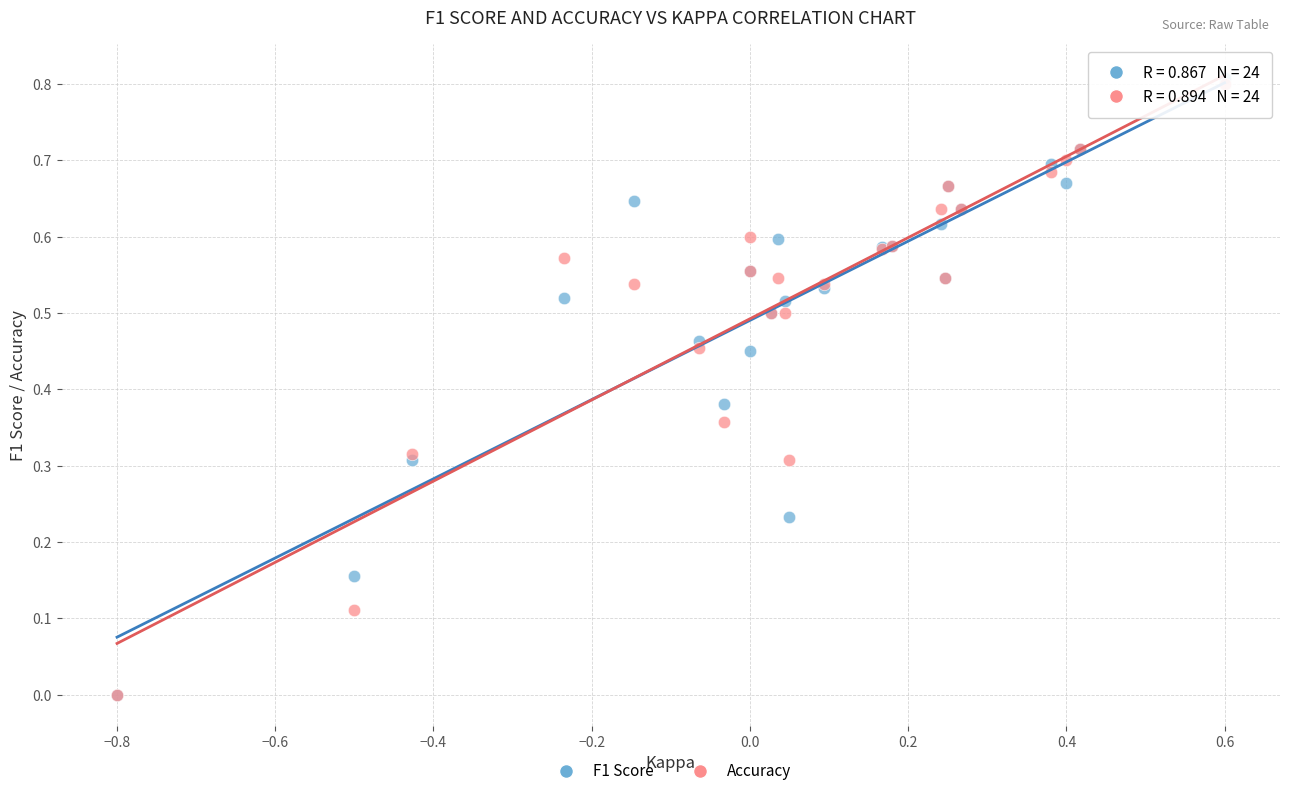

Which series has the largest Y range (max minus min)?

F1 Score